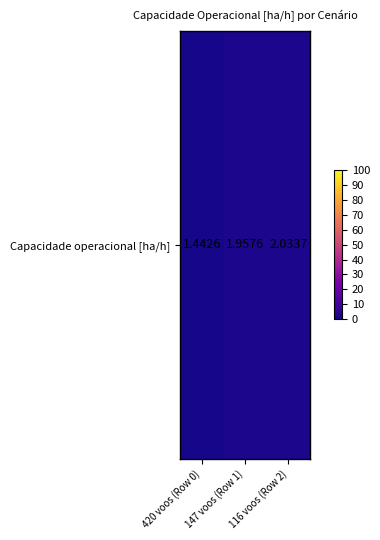

What is the ratio of the value at 147 voos (Row 1) to the value at 420 voos (Row 0)?

1.4